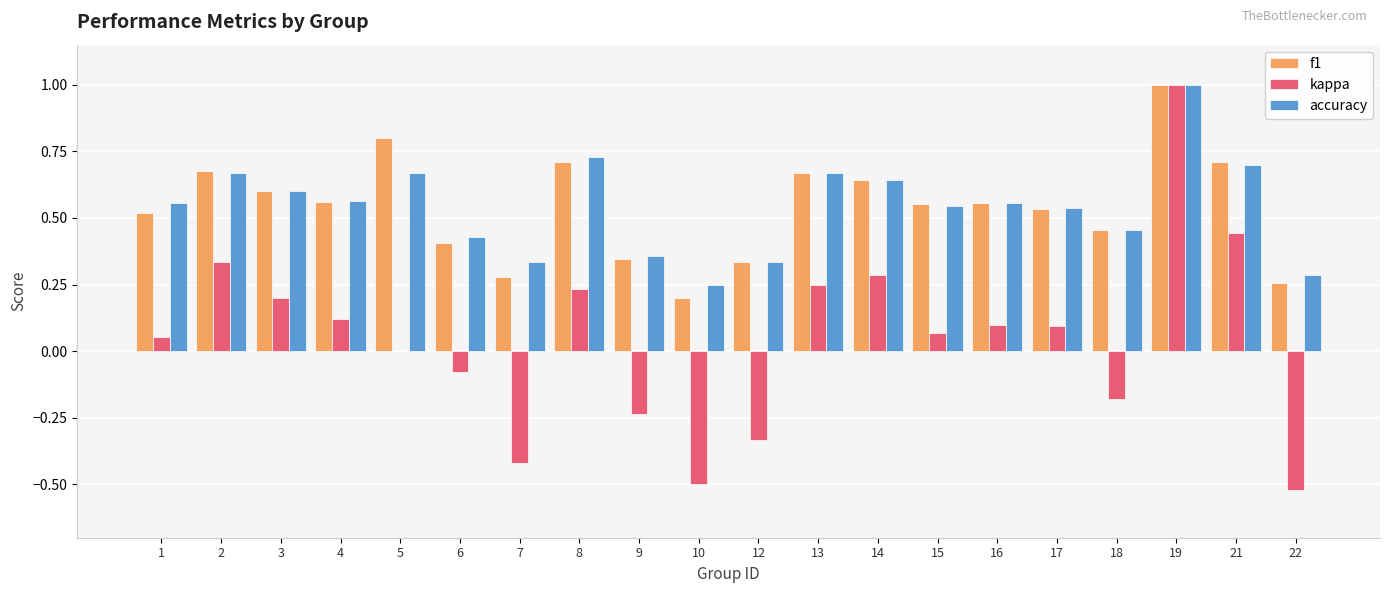

Is the value of kappa at 5 greater than the value of f1 at 5?

No